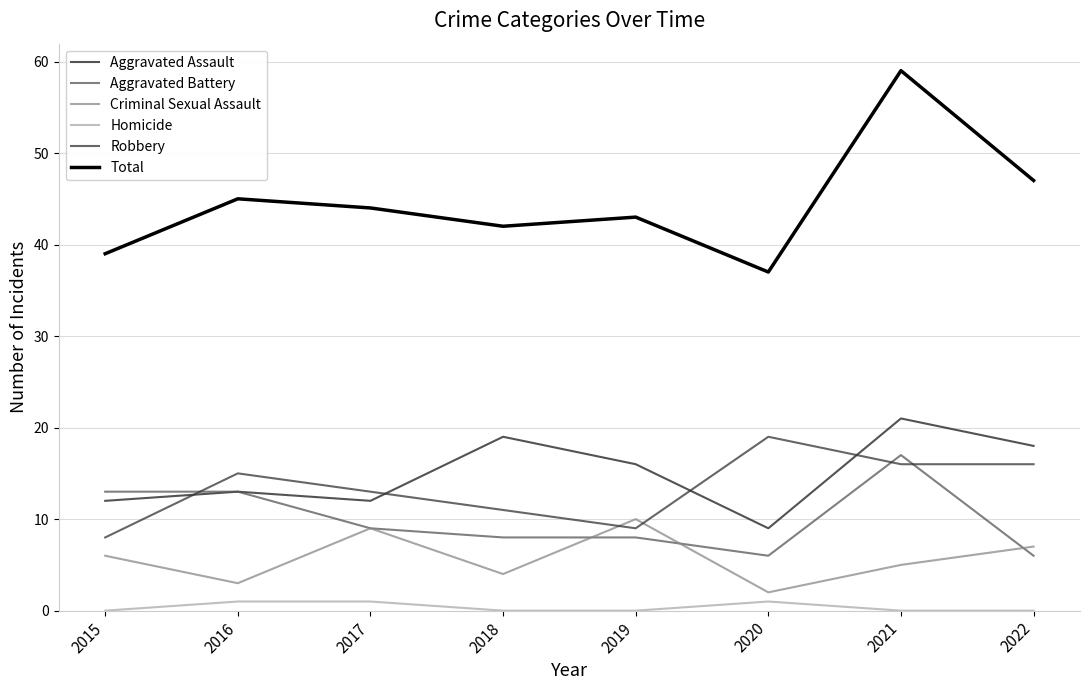

Rank the series at 2020 from highest to lowest value.

Total, Robbery, Aggravated Assault, Aggravated Battery, Criminal Sexual Assault, Homicide